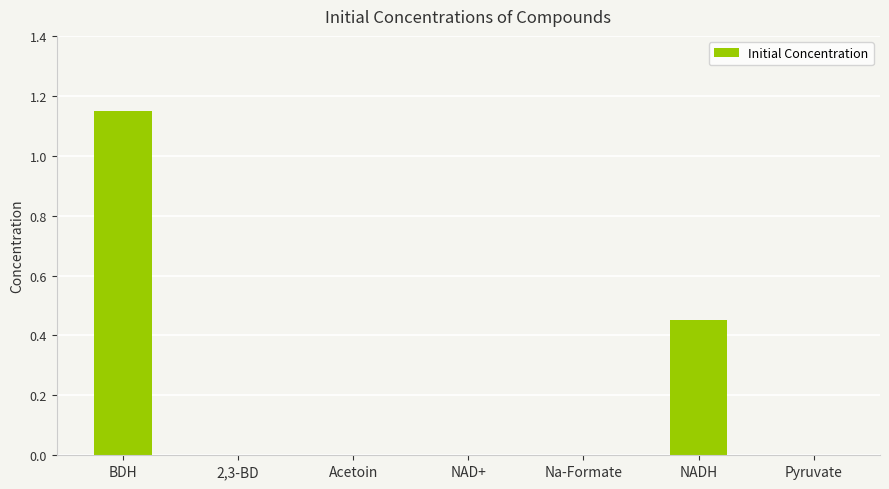

True or false: the data shows 0.4 at 2,3-BD.

False